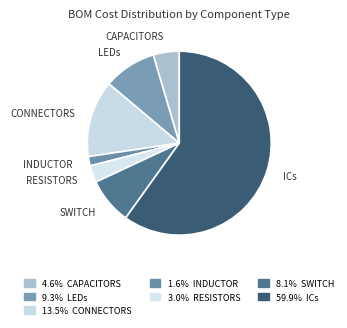

Does RESISTORS account for over 50% of the chart?

No